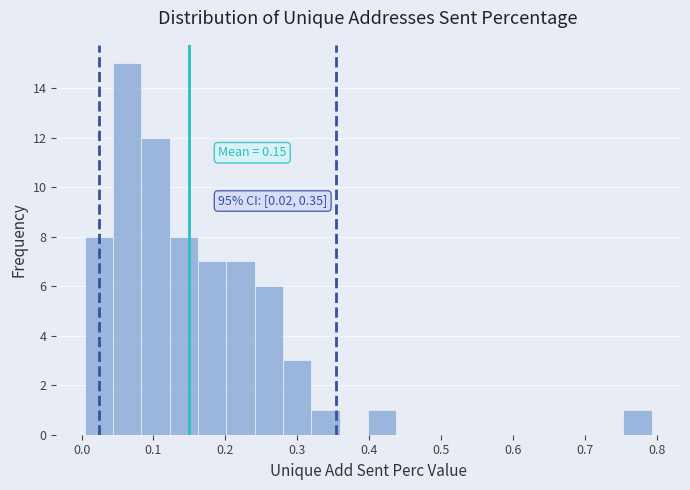

Around what value on the x-axis is the tallest bar? Give the approximate position of its centre, as read against the axis.

0.06